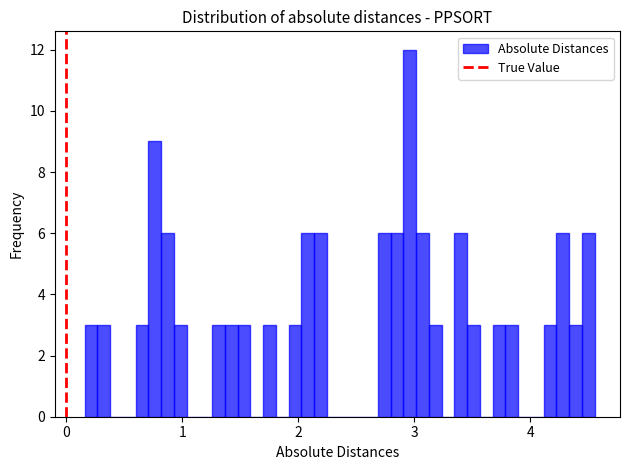

Around what value on the x-axis is the tallest bar? Give the approximate position of its centre, as read against the axis.

3.0